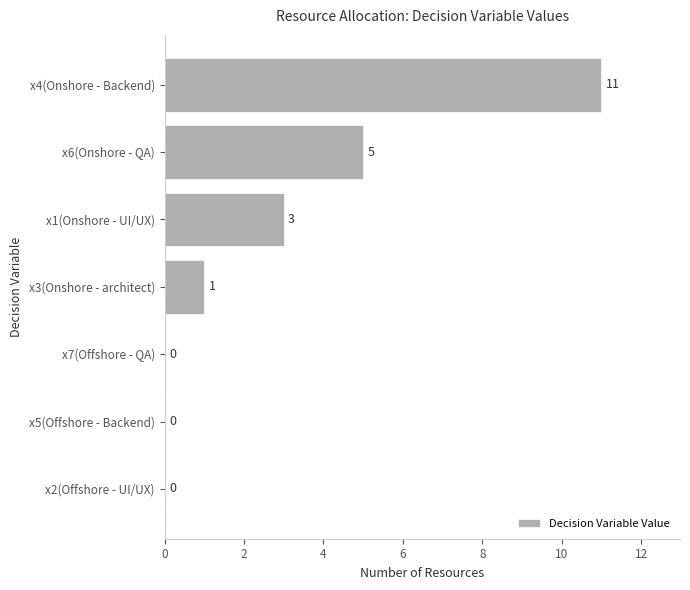

What is the change in value from x2(Offshore - UI/UX) to x1(Onshore - UI/UX)?

+3